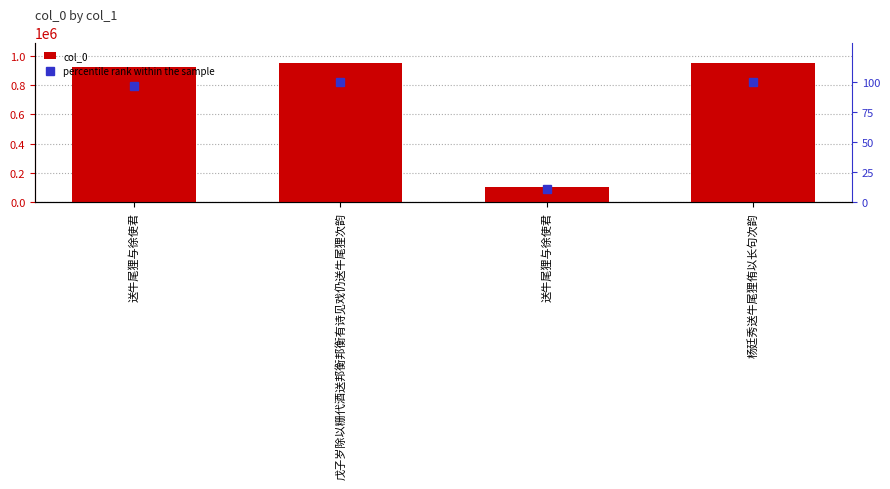

What is the highest value of the percentile rank within the sample series?

100.0